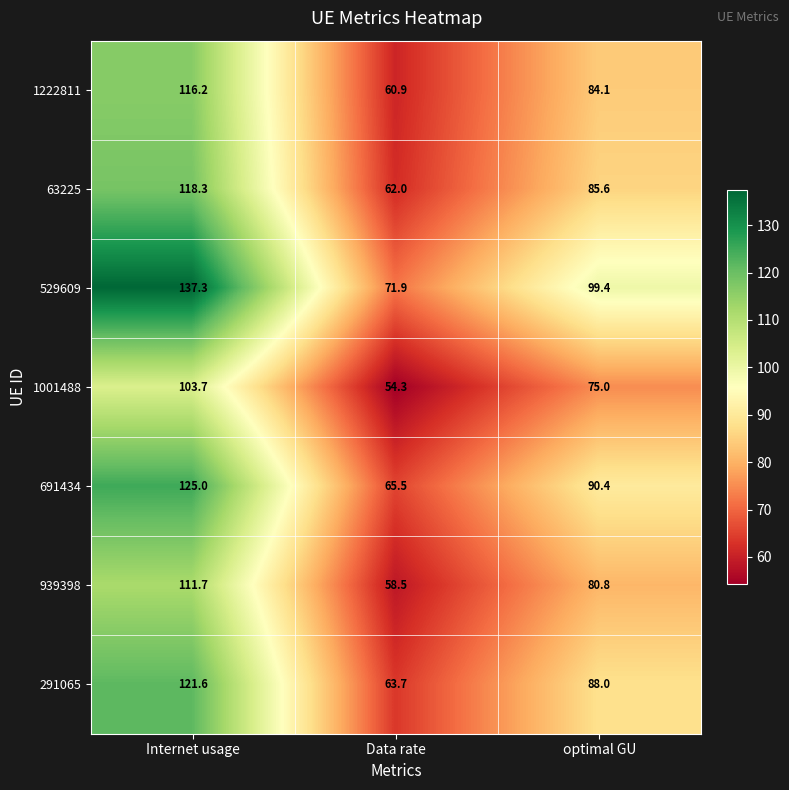

Rank the series by their maximum value, from lowest to highest.

1001488, 939398, 1222811, 63225, 291065, 691434, 529609